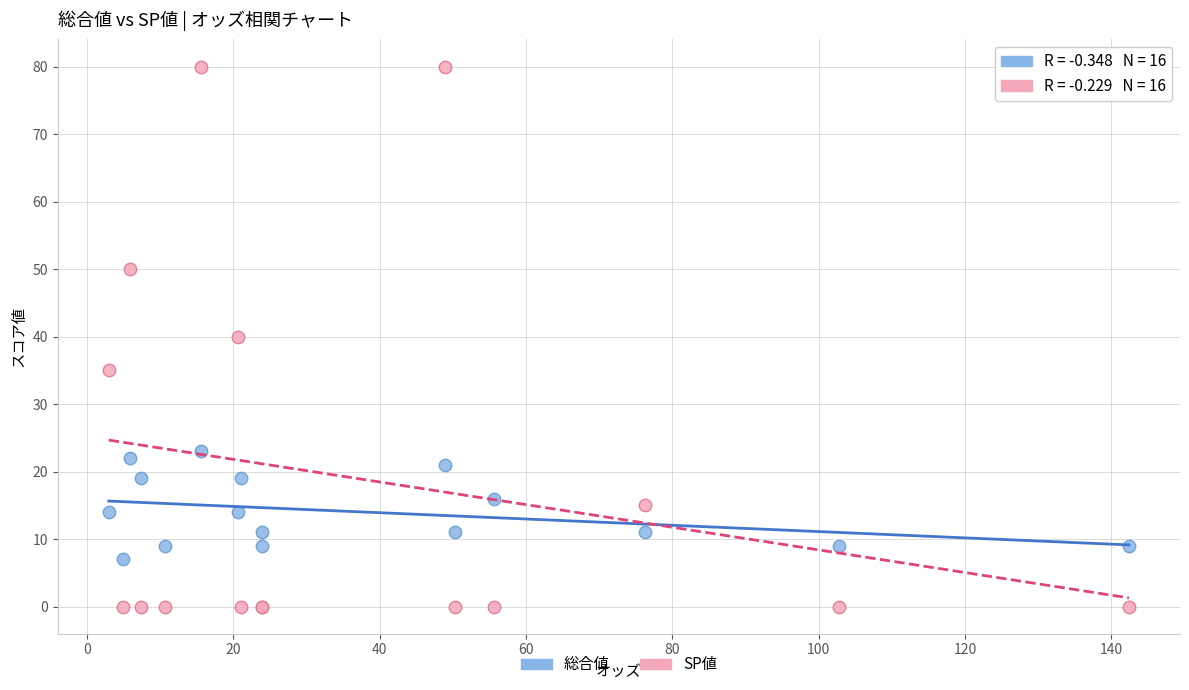

Which series has the widest spread of Y values?

SP値